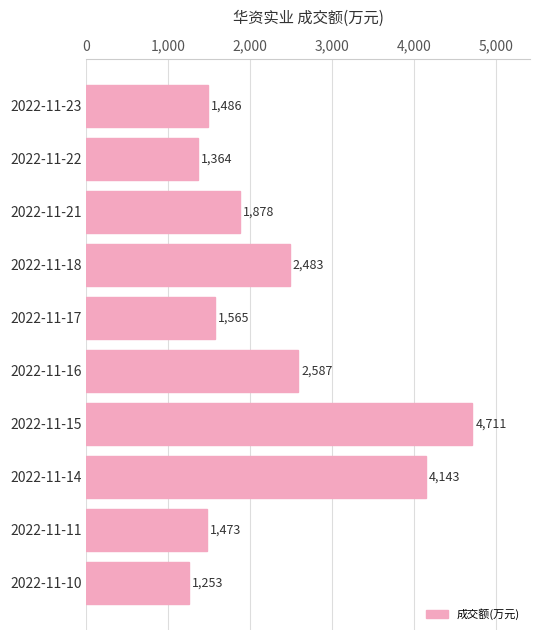

List the labels in order of value, largest first.

2022-11-15, 2022-11-14, 2022-11-16, 2022-11-18, 2022-11-21, 2022-11-17, 2022-11-23, 2022-11-11, 2022-11-22, 2022-11-10